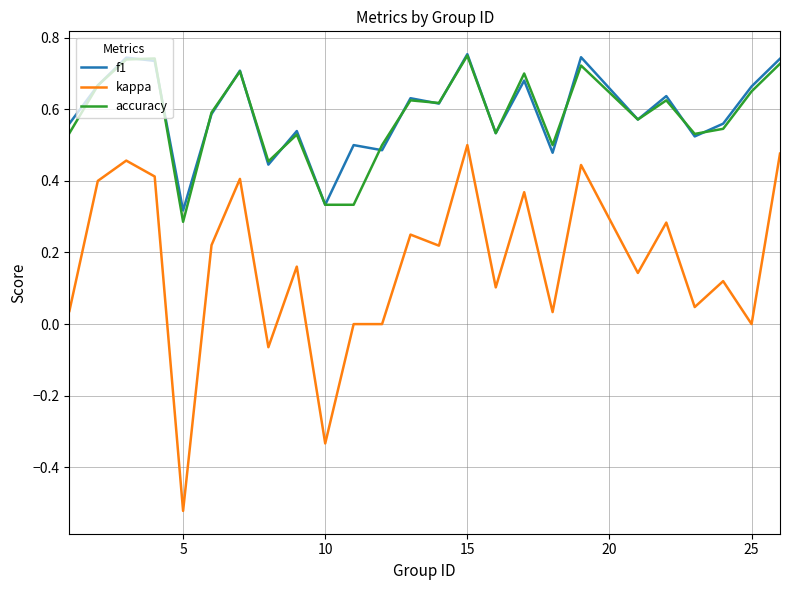

Which series has the widest spread of values?

kappa